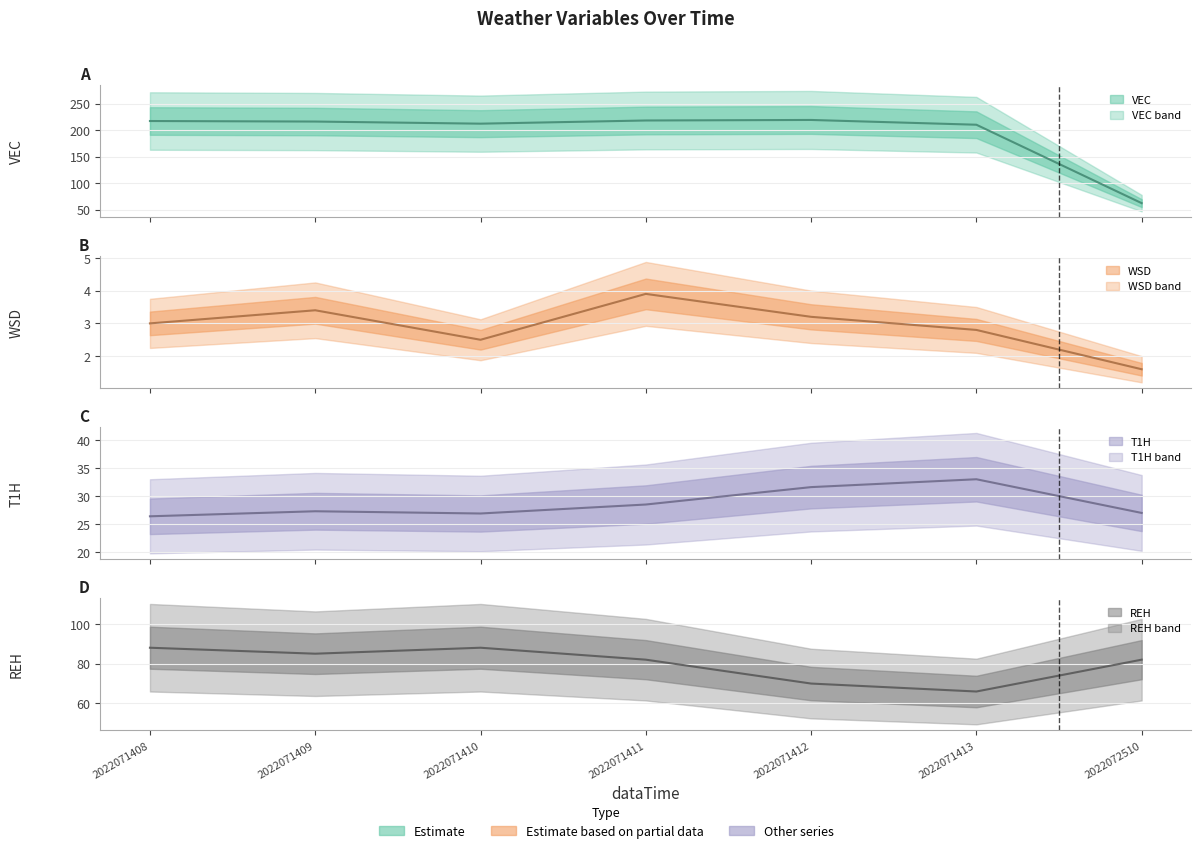

List the series in order of their peak value, highest first.

VEC, REH, T1H, WSD